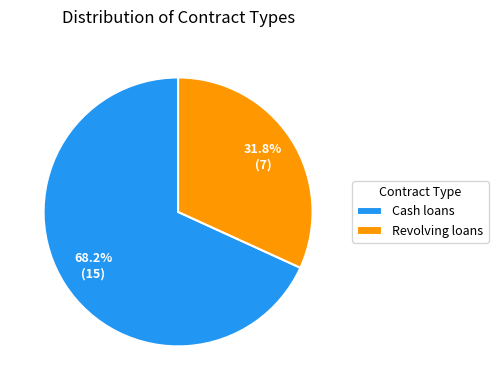

Approximately how many times larger is the value at Revolving loans compared to Cash loans?

0.5